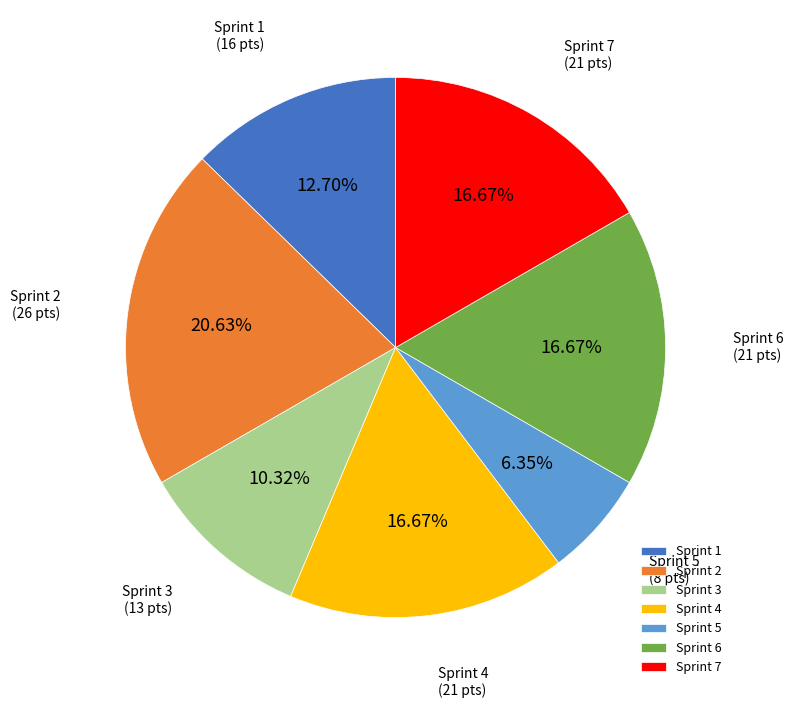

True or false: Sprint 4 accounts for 17% of the total.

True